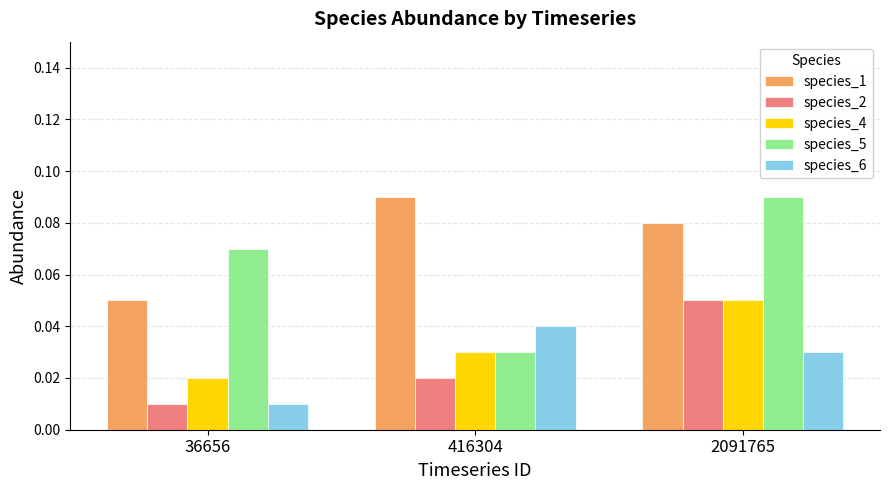

At which category is the sum across all series the highest?

2091765